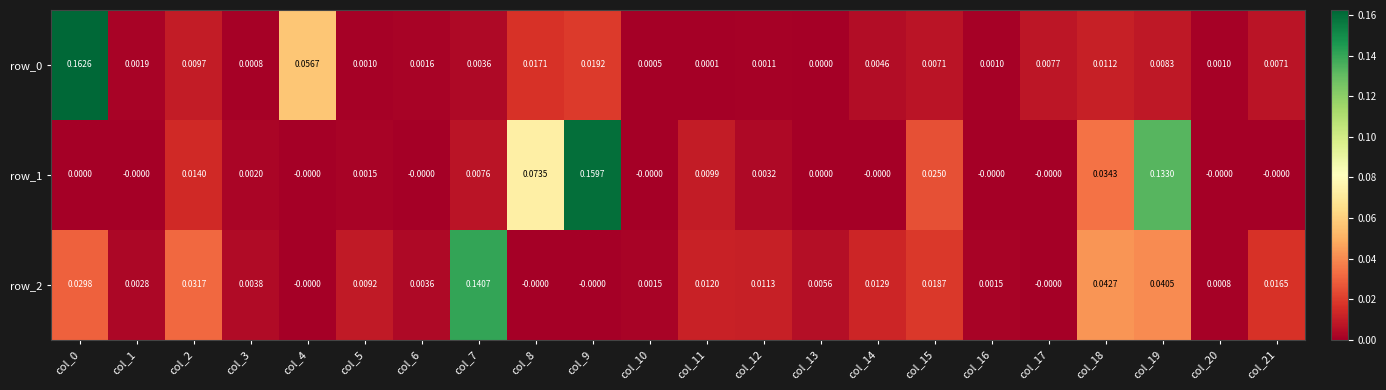

Which series has the largest total across all categories?

row_1